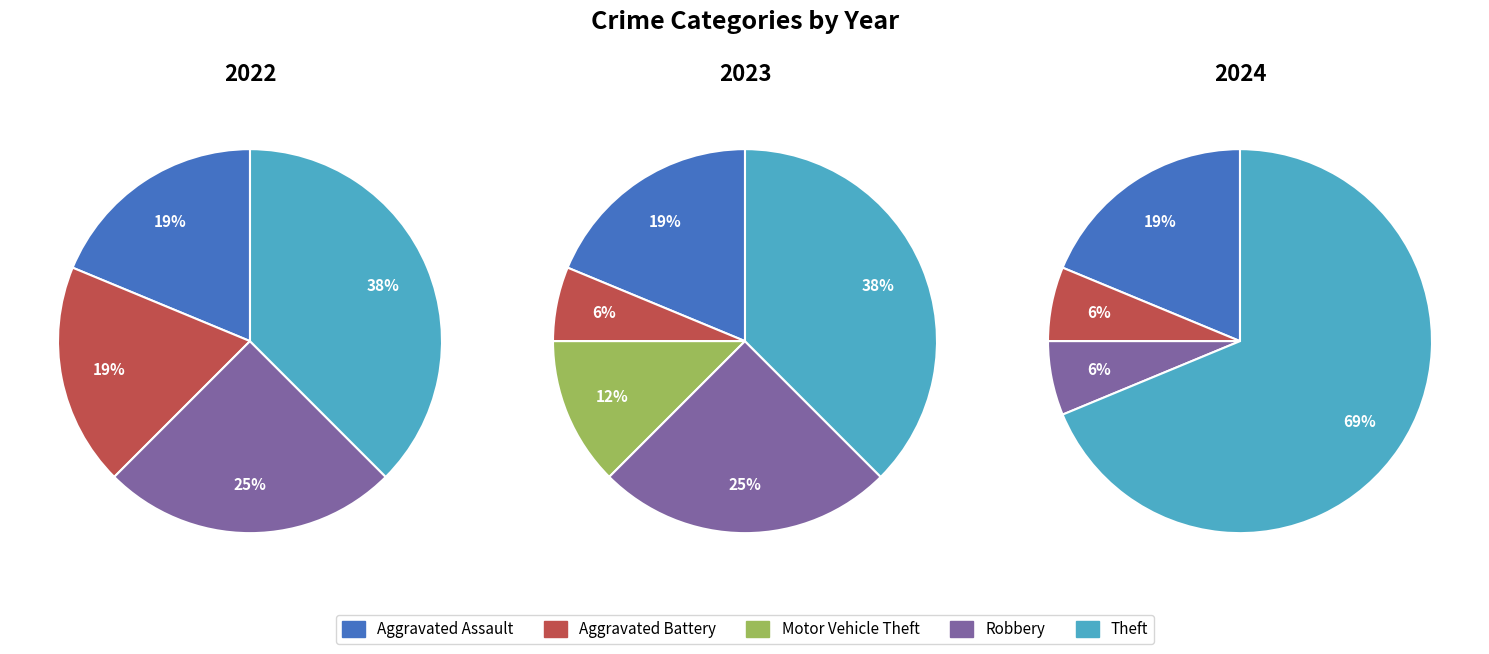

Is it true that Aggravated Assault is 29% of the pie?

False